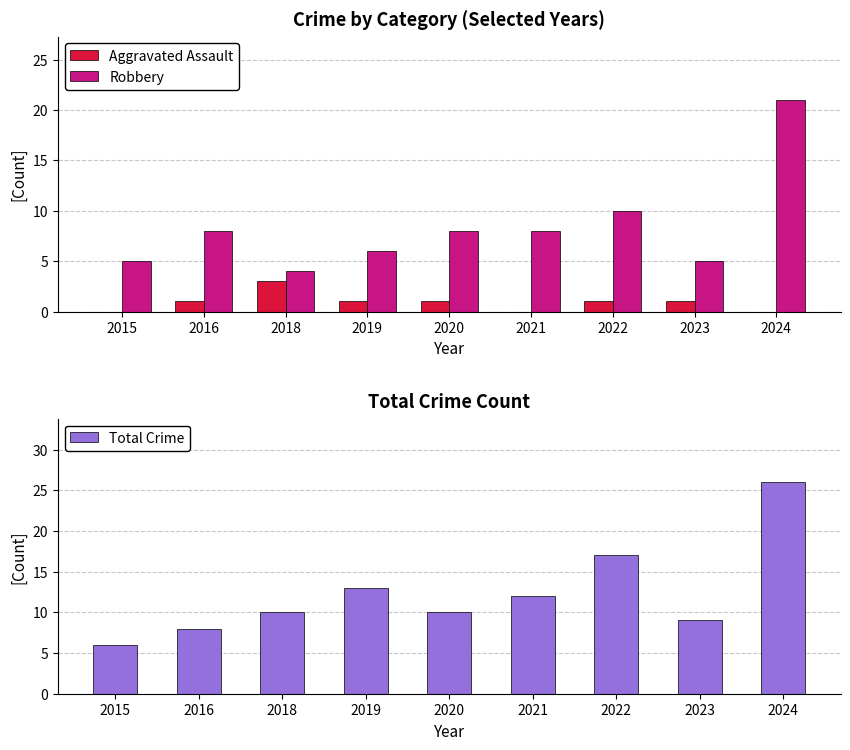

At how many categories does at least one series exceed 5?

9